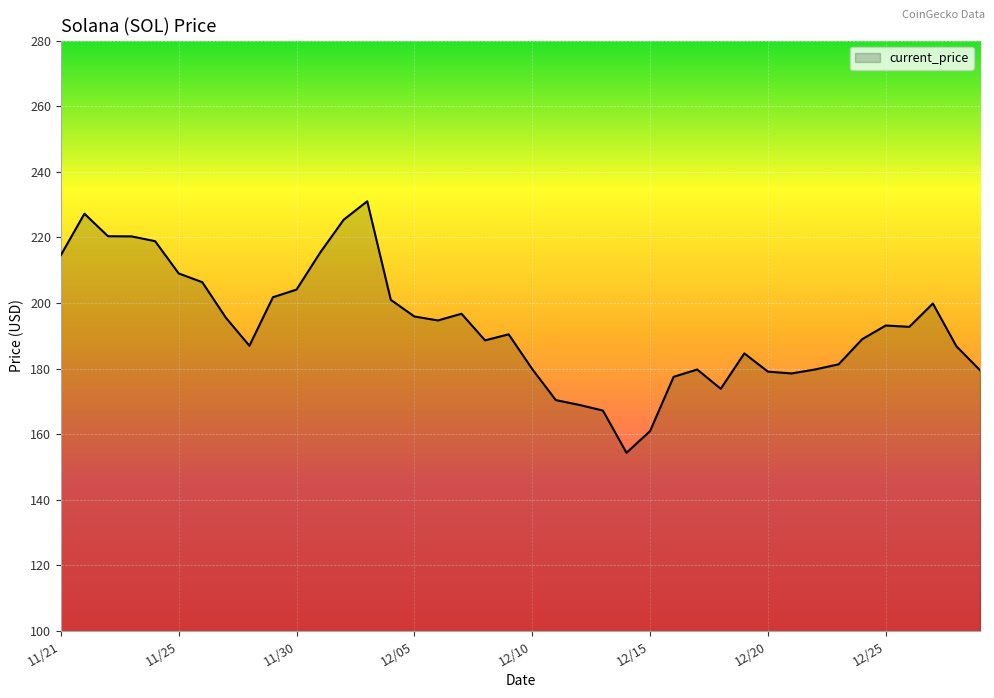

What is the difference between the maximum and minimum values?

76.7